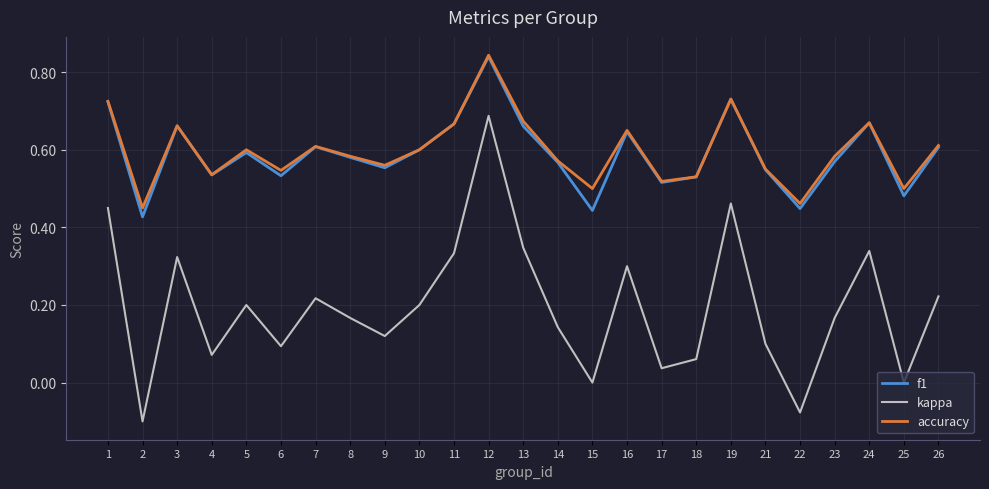

Which category has the highest value in the f1 series?

12